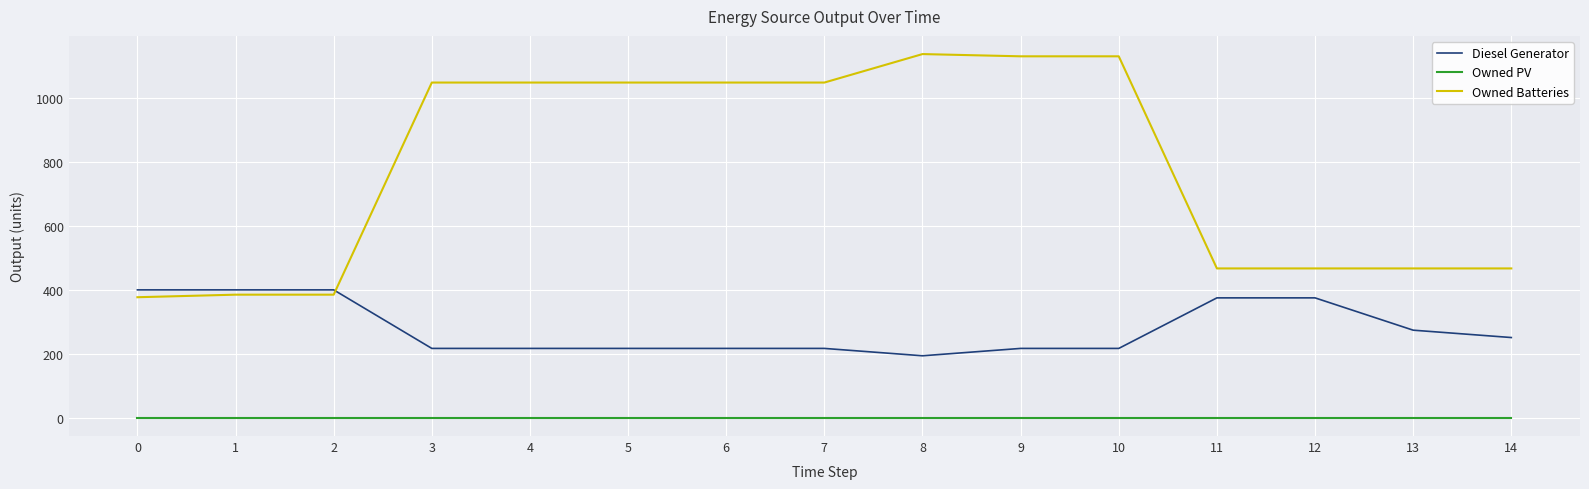

Which series has the largest range (max minus min)?

Owned Batteries